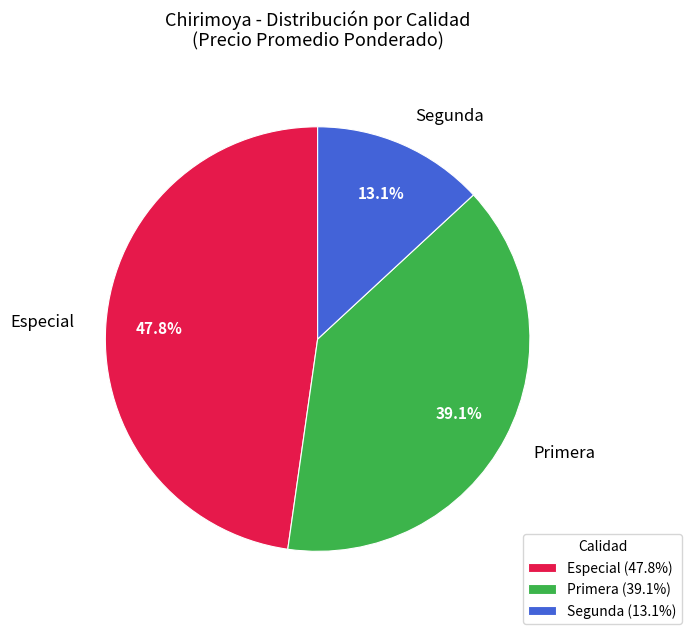

Rank the categories by value from lowest to highest.

Segunda, Primera, Especial